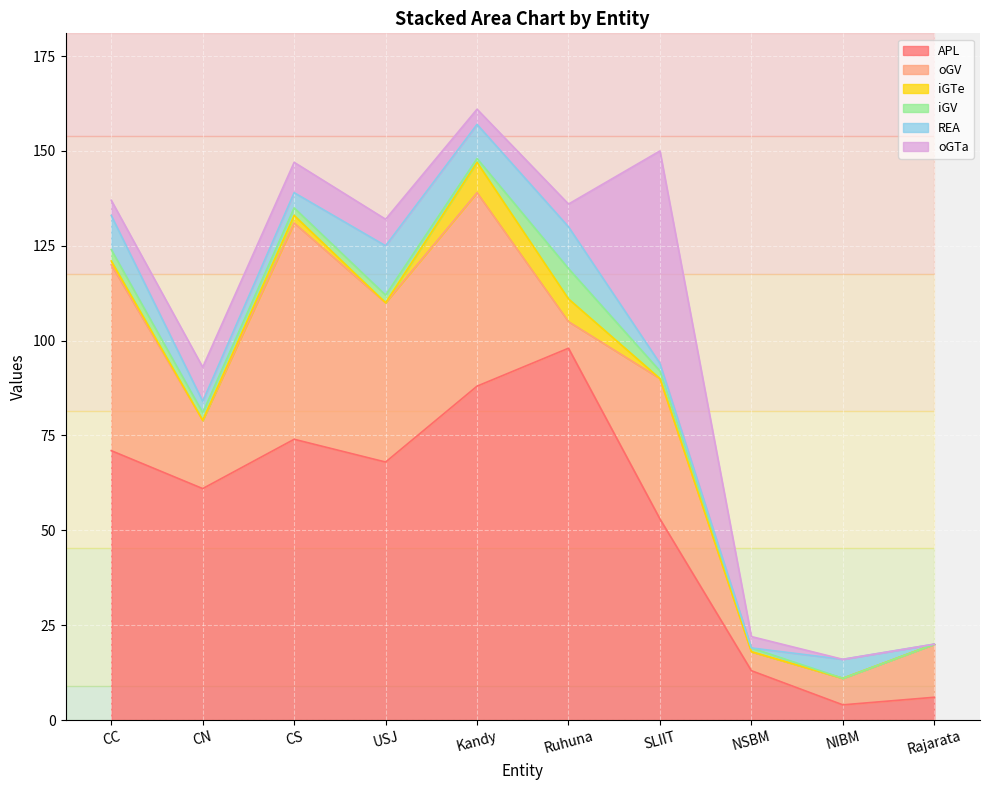

At which category does REA reach its first local valley?

CN